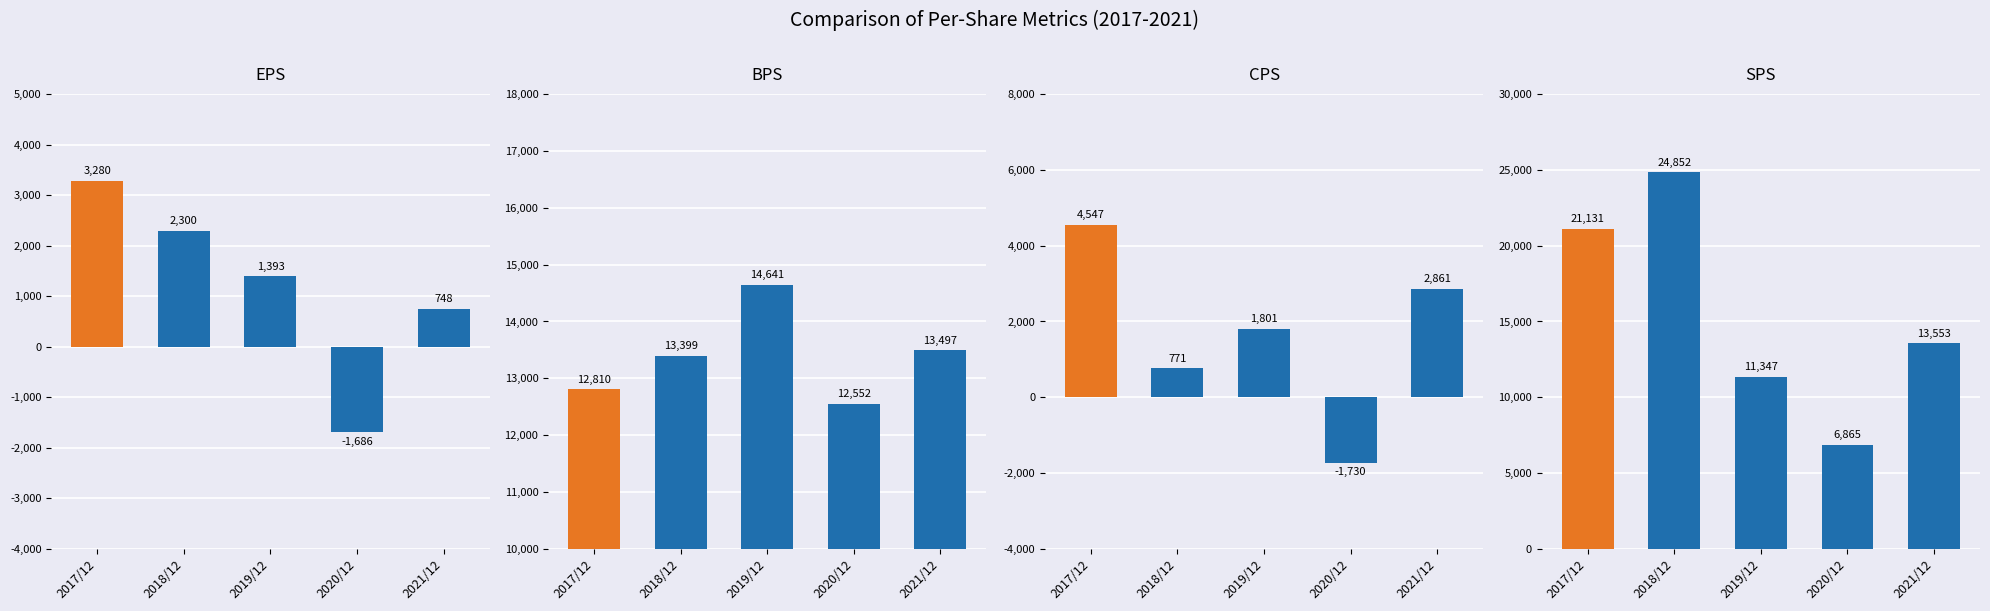

Is the value of CPS at 2021/12 greater than the value of BPS at 2021/12?

No